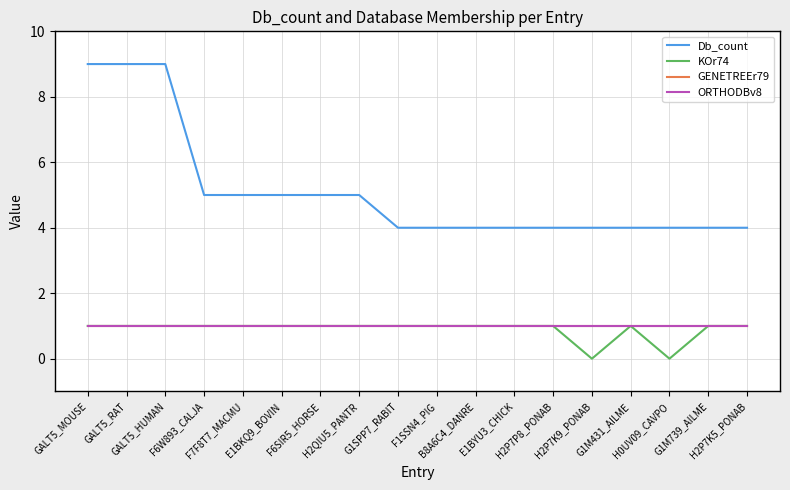

Which series has the largest total across all categories?

Db_count